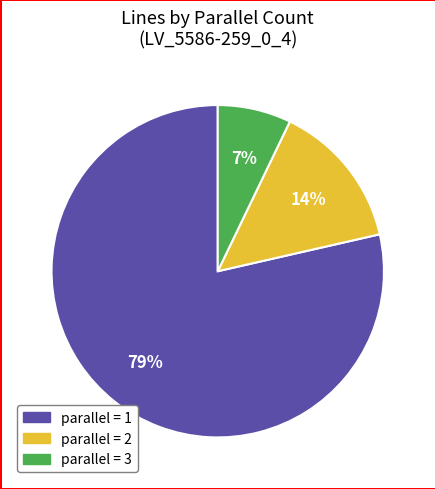

Is it true that parallel = 3 is 19% of the pie?

False